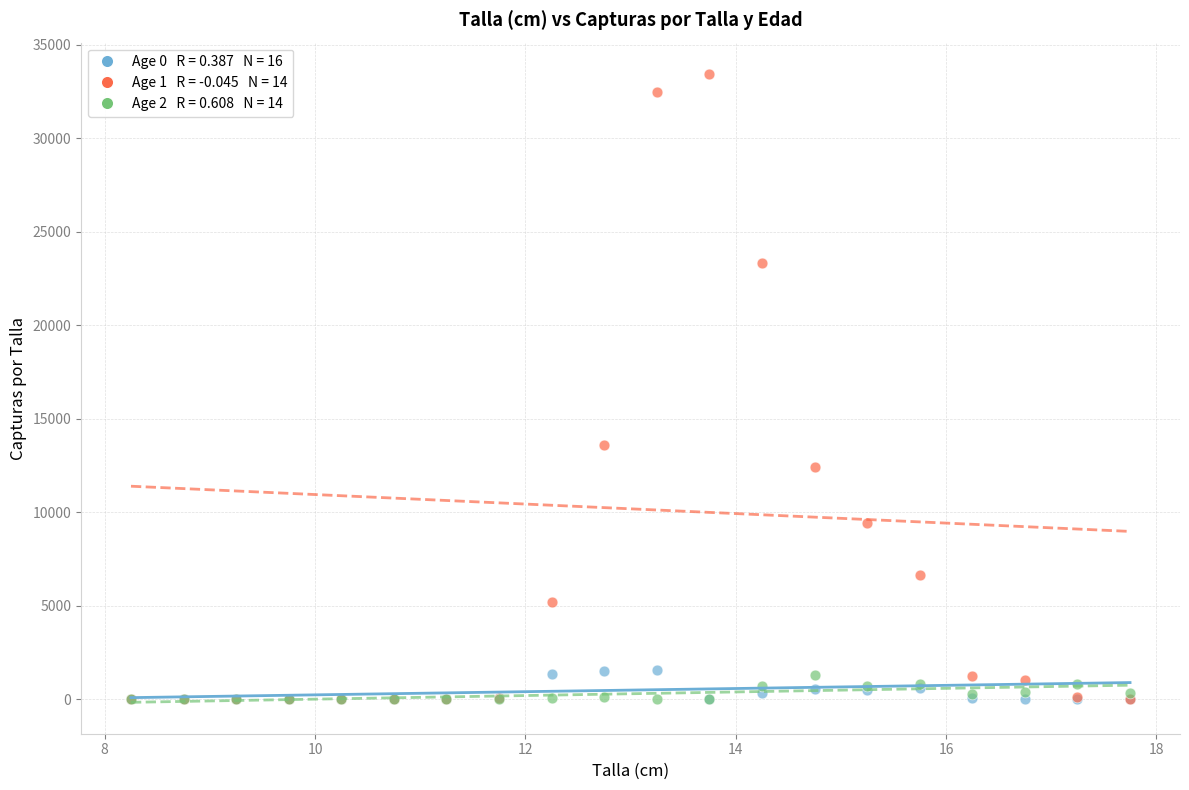

Across all series, what Y value is closest to 16717?

13586.1